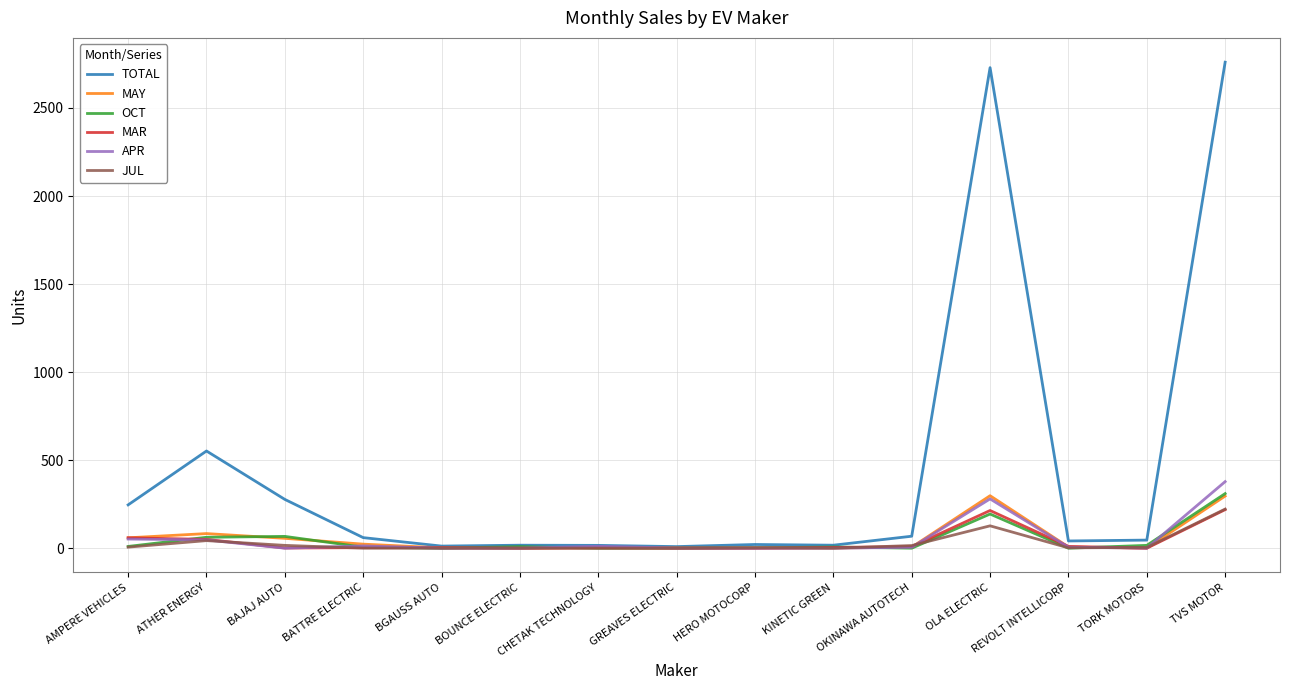

What is the difference between the second highest and second lowest values in the OCT series?

194